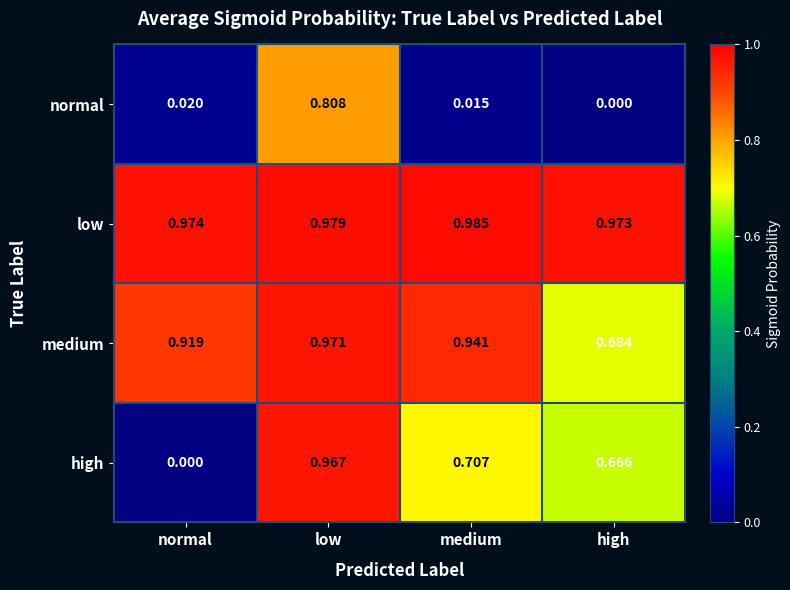

At which label is high closest to 0?

normal